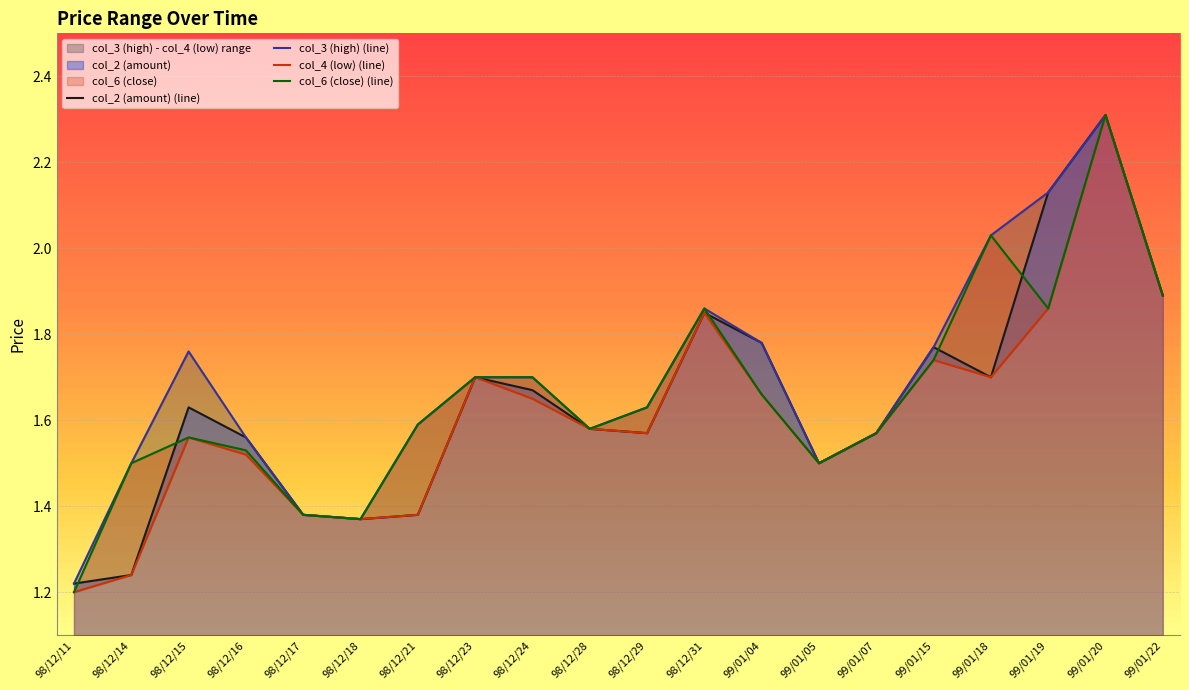

What value does the col_2 (amount) series have at 98/12/18?

1.4